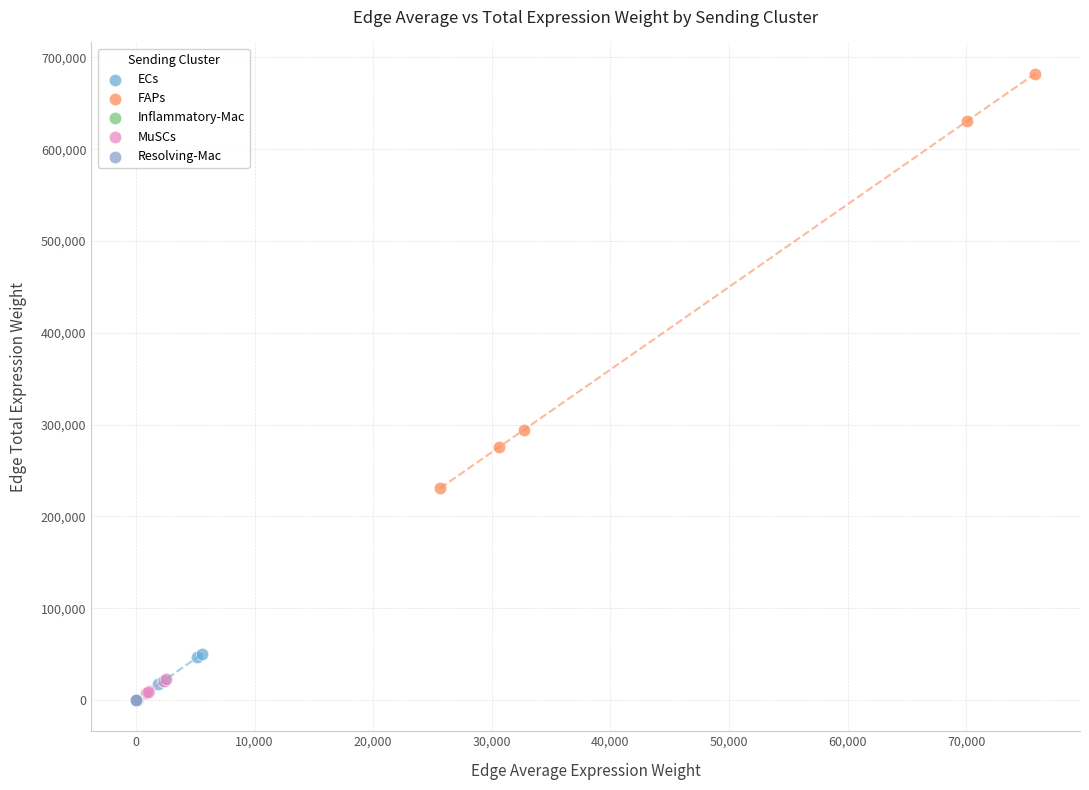

Which series has the largest Y range (max minus min)?

FAPs